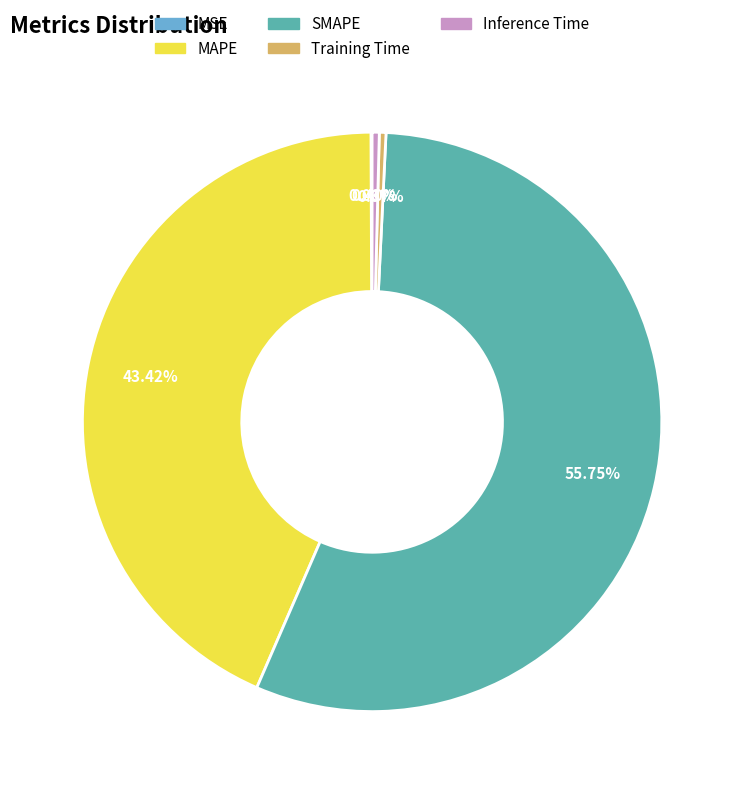

To the nearest percent, what is the average slice percentage?

20%